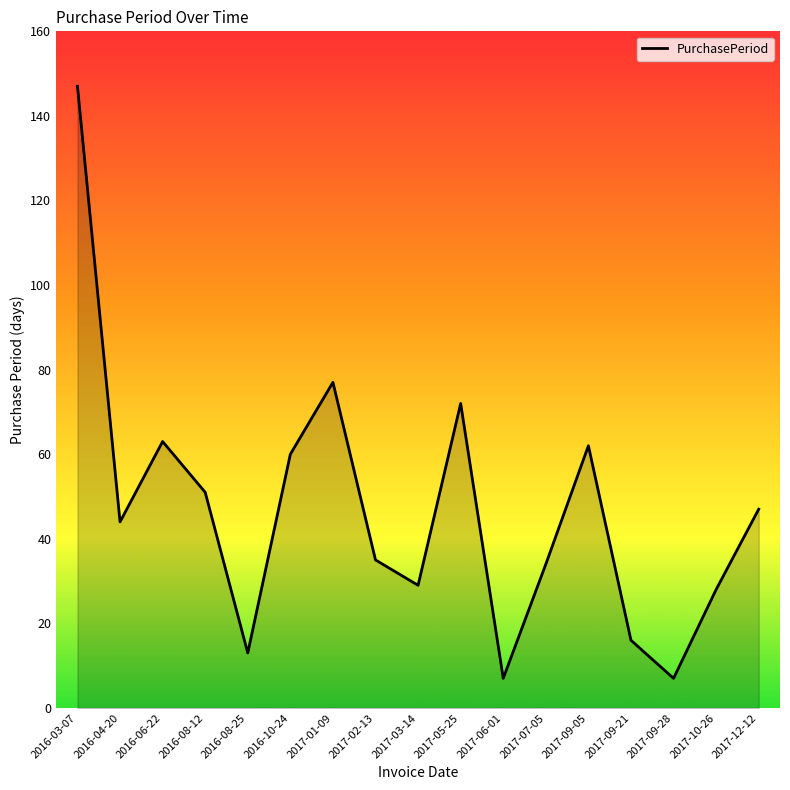

Approximately how many times larger is the value at 2016-06-22 compared to 2017-05-25?

0.9